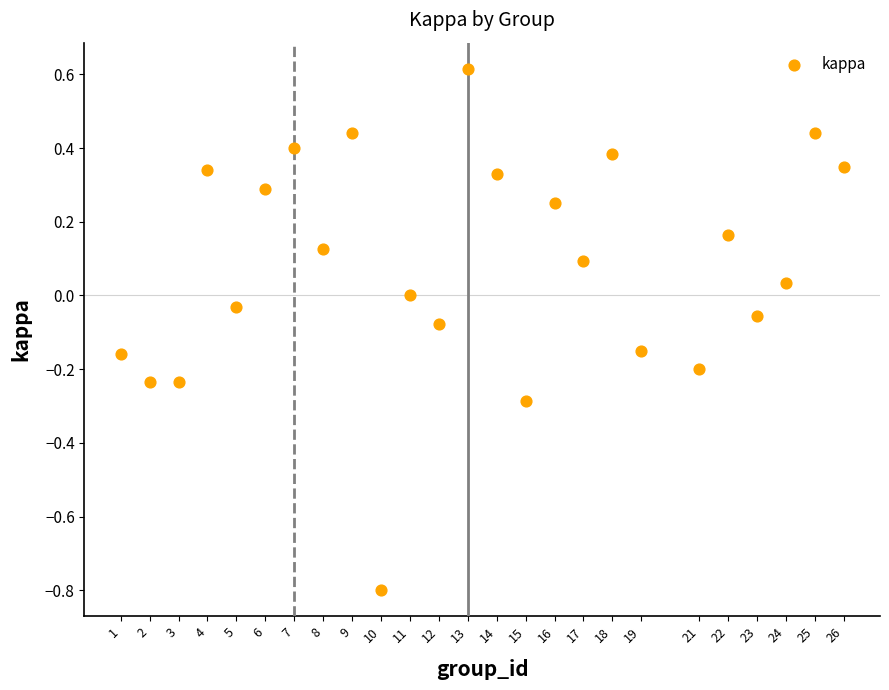

What is the range of Y values (max minus min)?

1.4